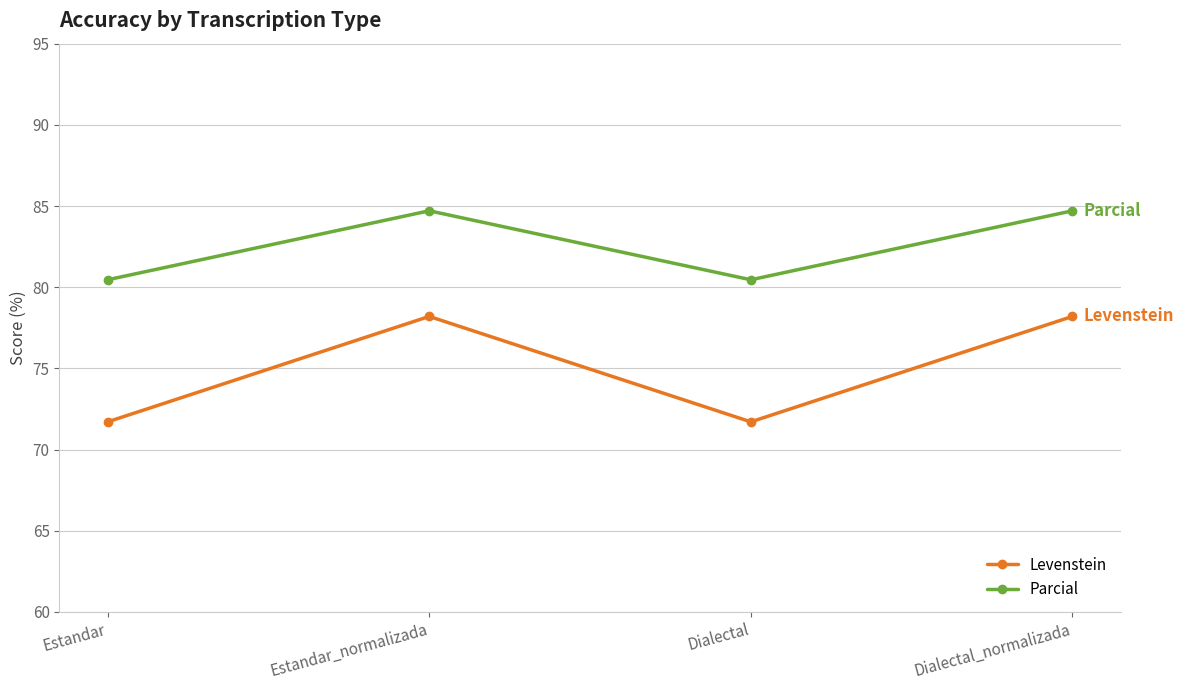

Which series has the largest range (max minus min)?

Levenstein